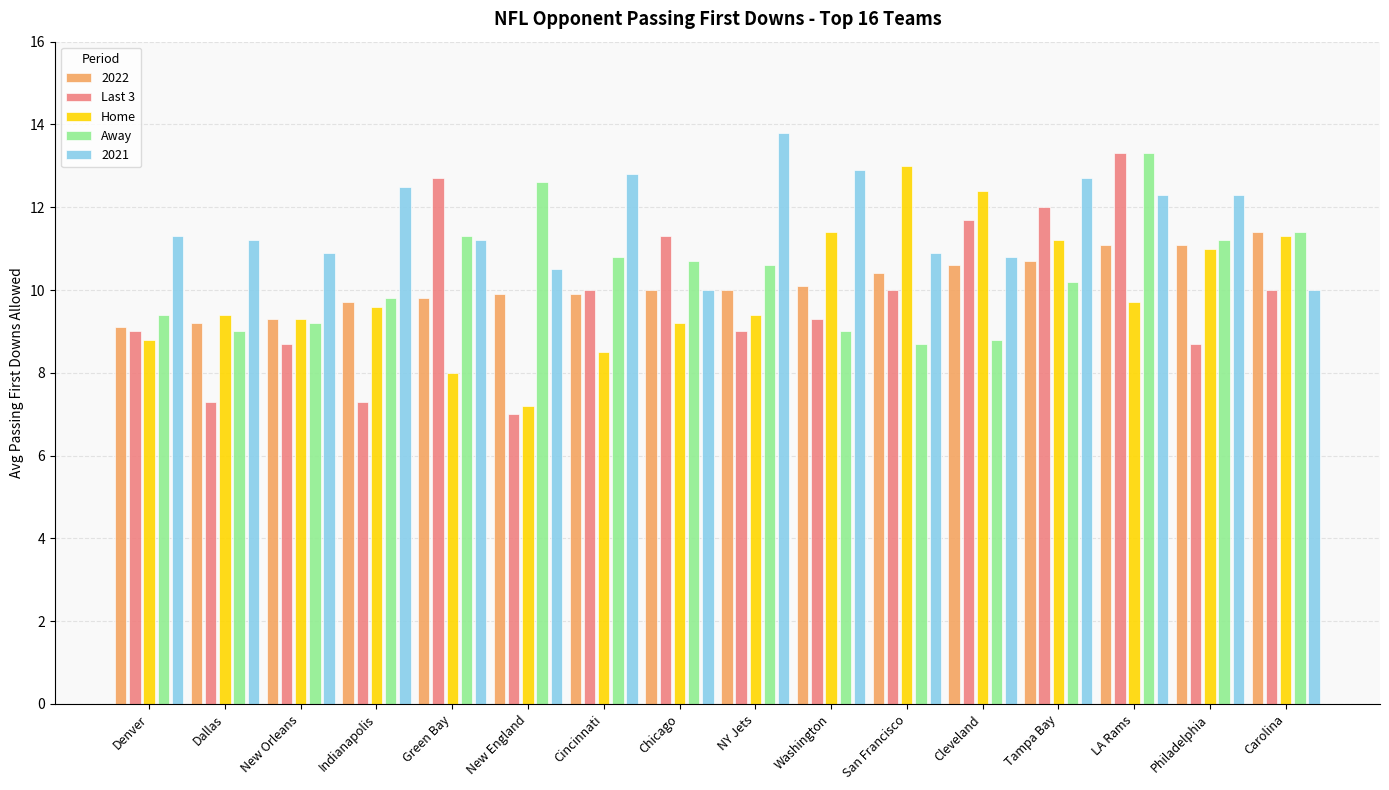

The value of Home at Cincinnati is 4.3. True or false?

False